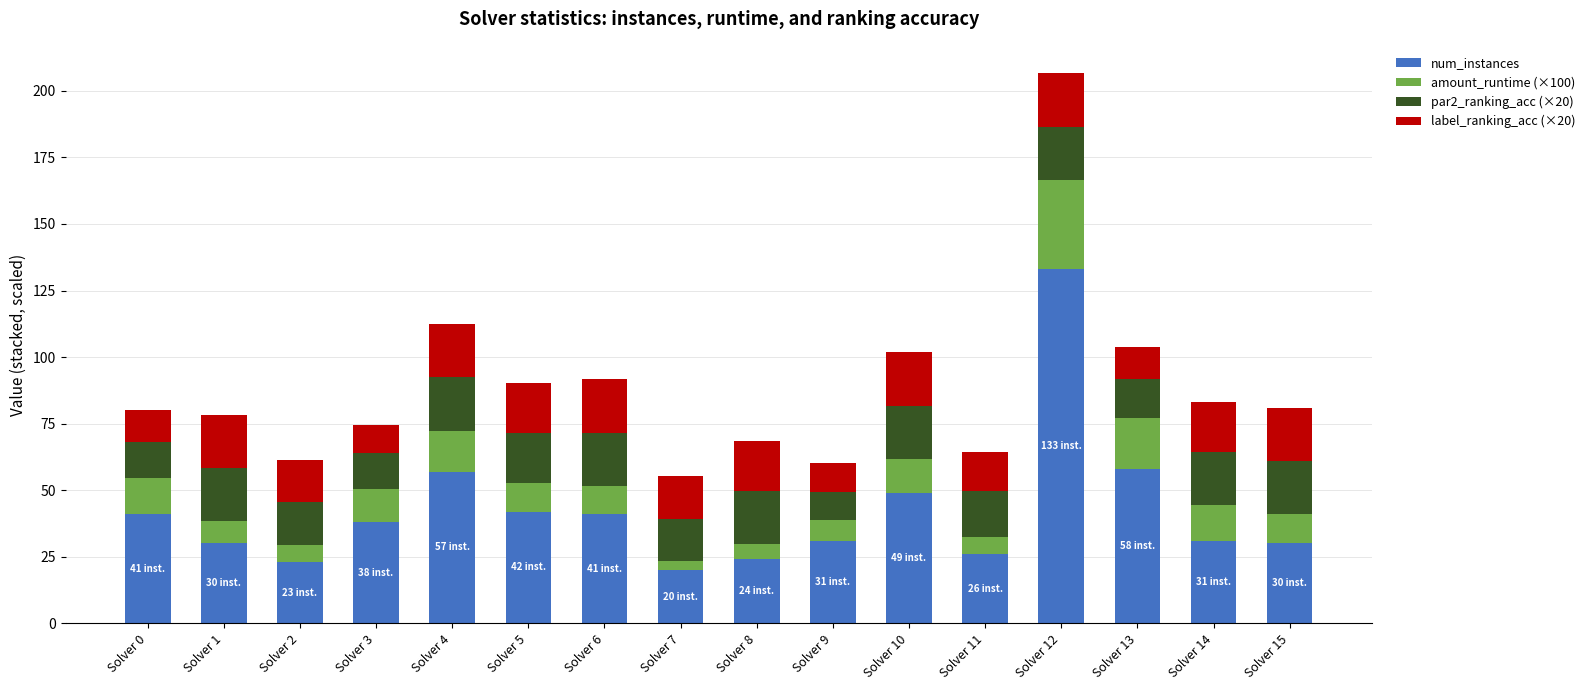

At which category is the sum across all series the highest?

Solver 12